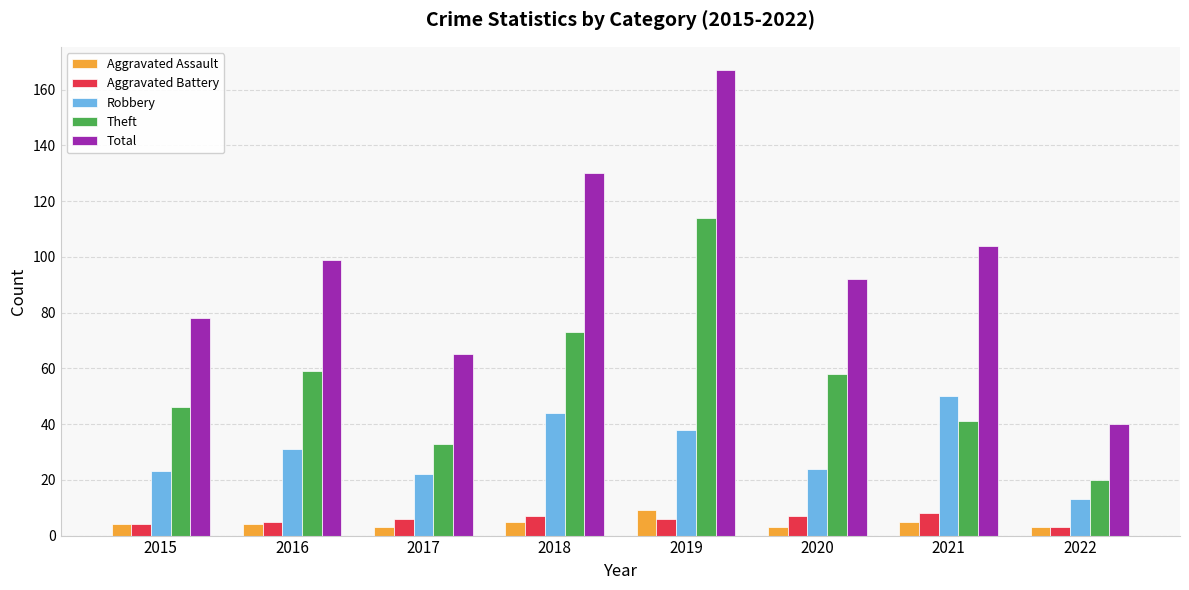

At which label does Robbery reach its minimum?

2022